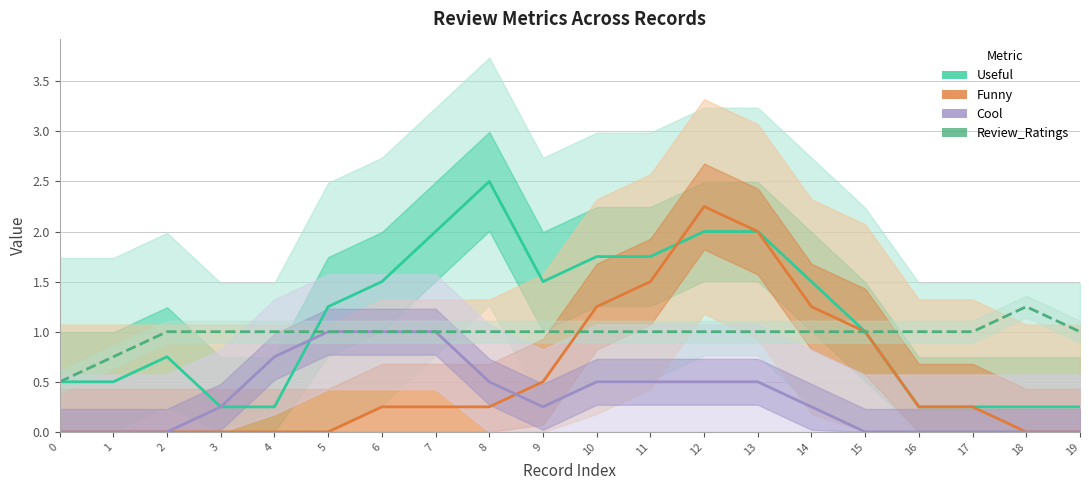

How many data points in Cool are above 0?

12